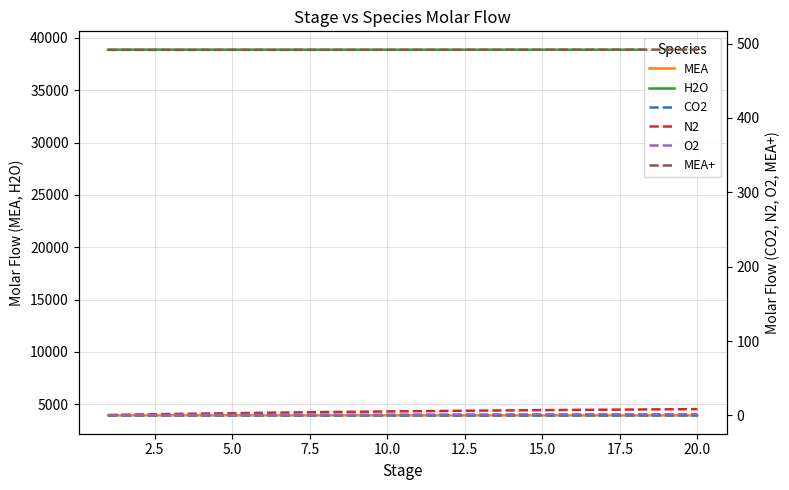

How many values in the O2 series exceed 1?

12